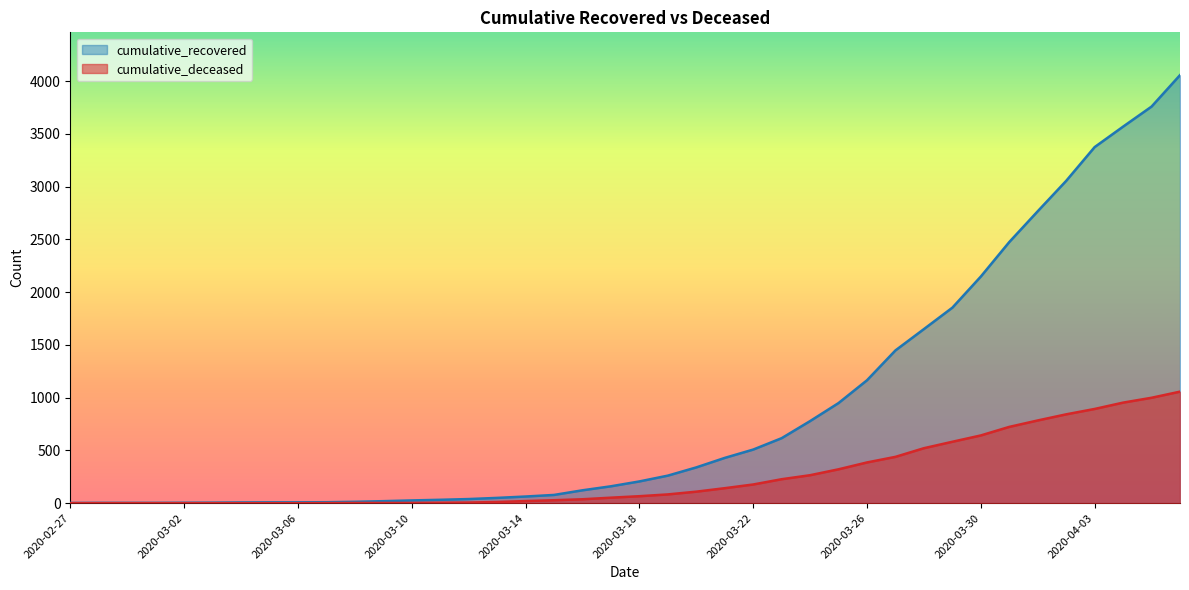

How many categories are shown in the chart?

40